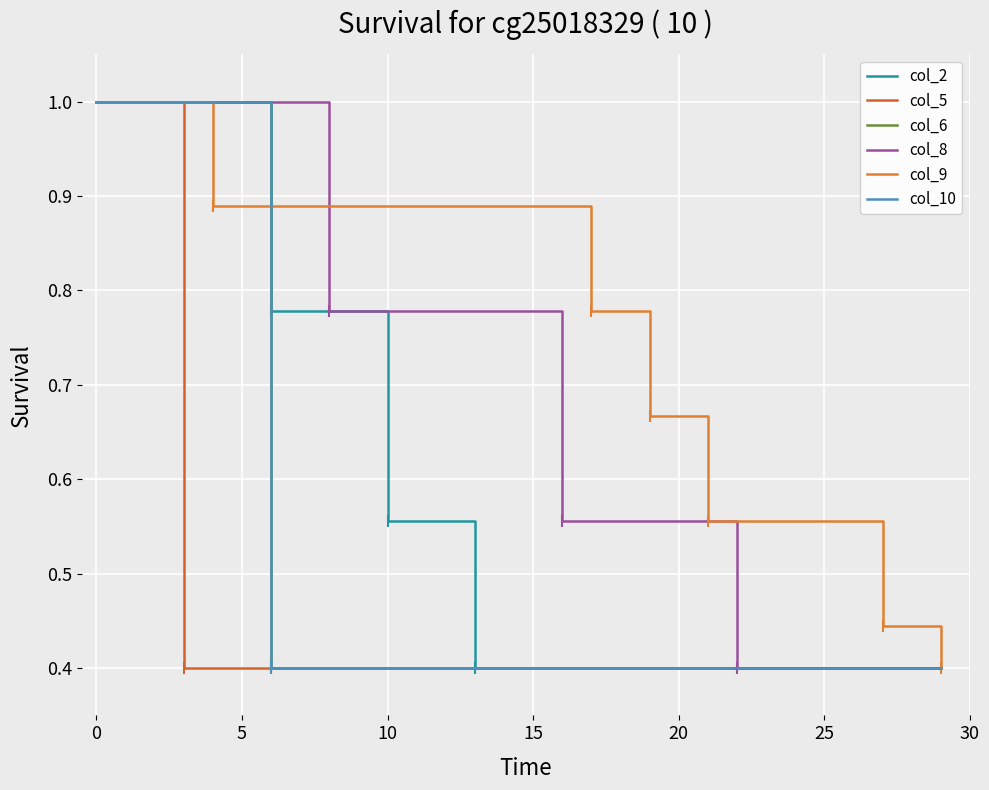

What is the difference between the maximum and minimum values in the col_6 series?

0.6